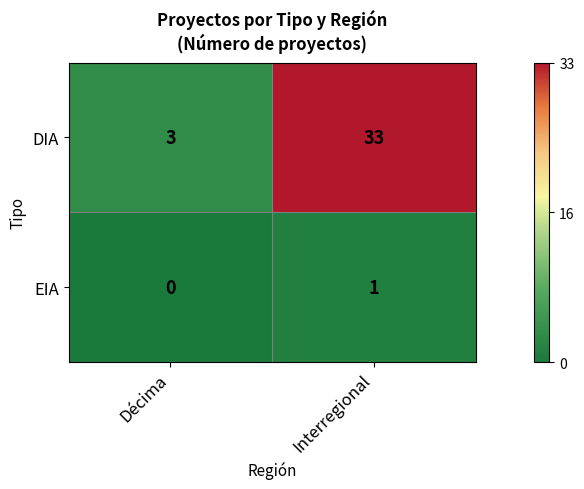

What is the difference between the maximum and minimum values in the DIA series?

30